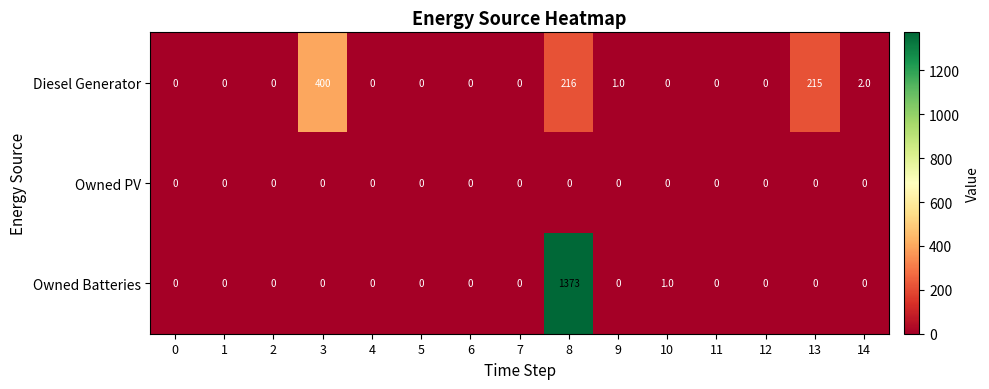

Rank the series by their average value, from lowest to highest.

Owned PV, Diesel Generator, Owned Batteries